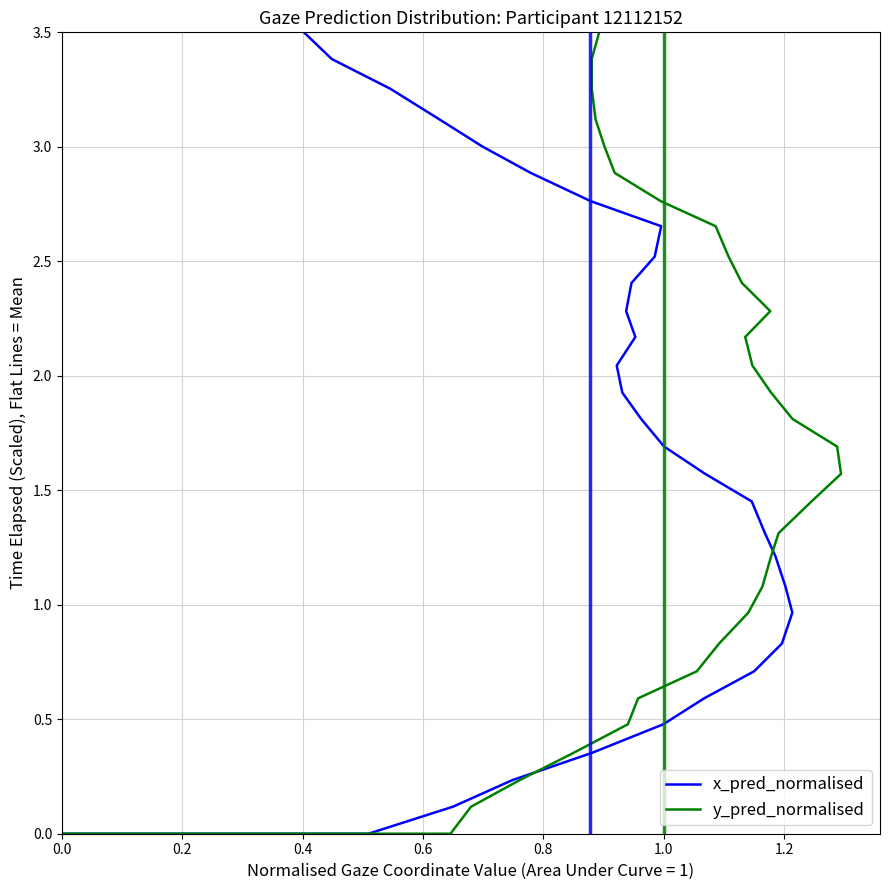

What is the difference between the maximum and minimum values in the x_pred_normalised series?

3.5